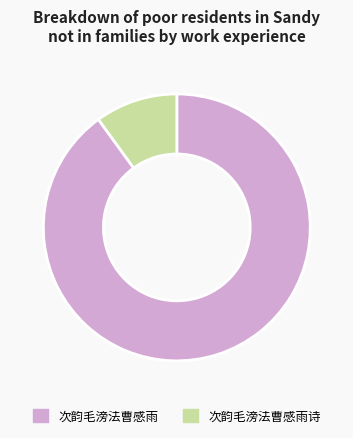

What is the smallest slice in the pie chart?

次韵毛滂法曹感雨诗